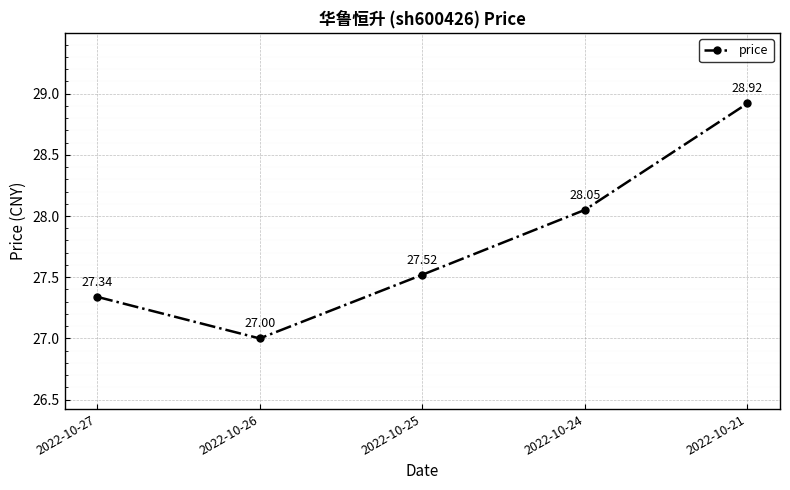

The chart shows a value of 28.1 at 2022-10-24. True or false?

True